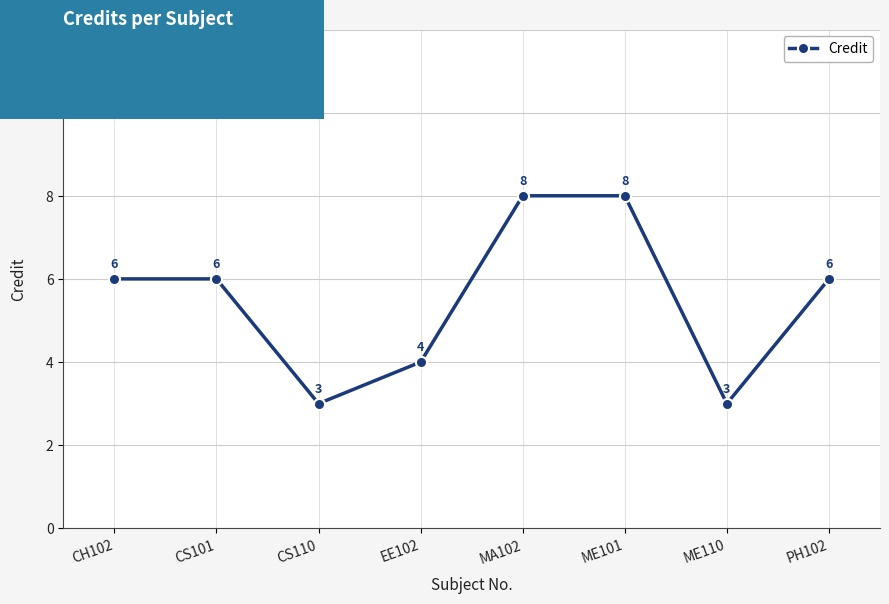

True or false: the data shows 6 at CH102.

True